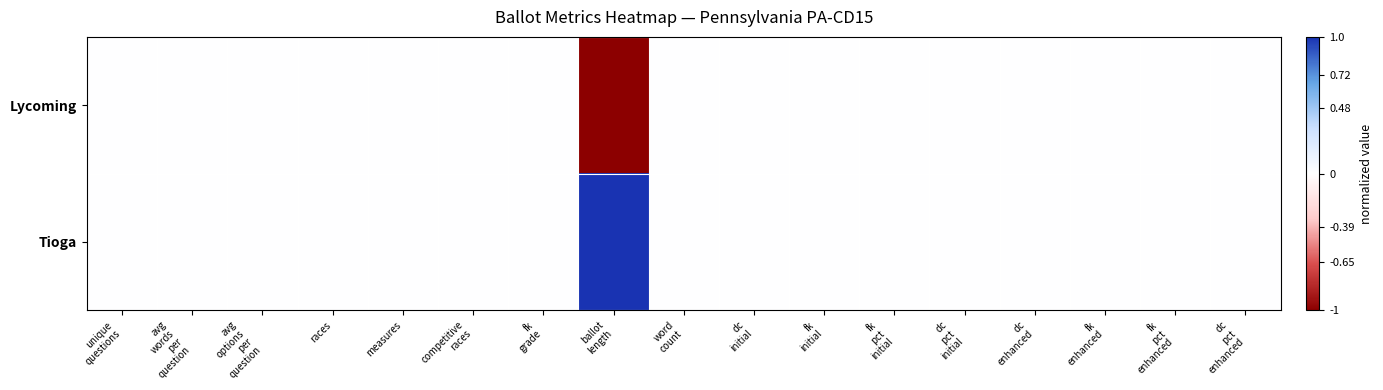

Which has a higher value, dc
enhanced or fk
initial?

dc
enhanced